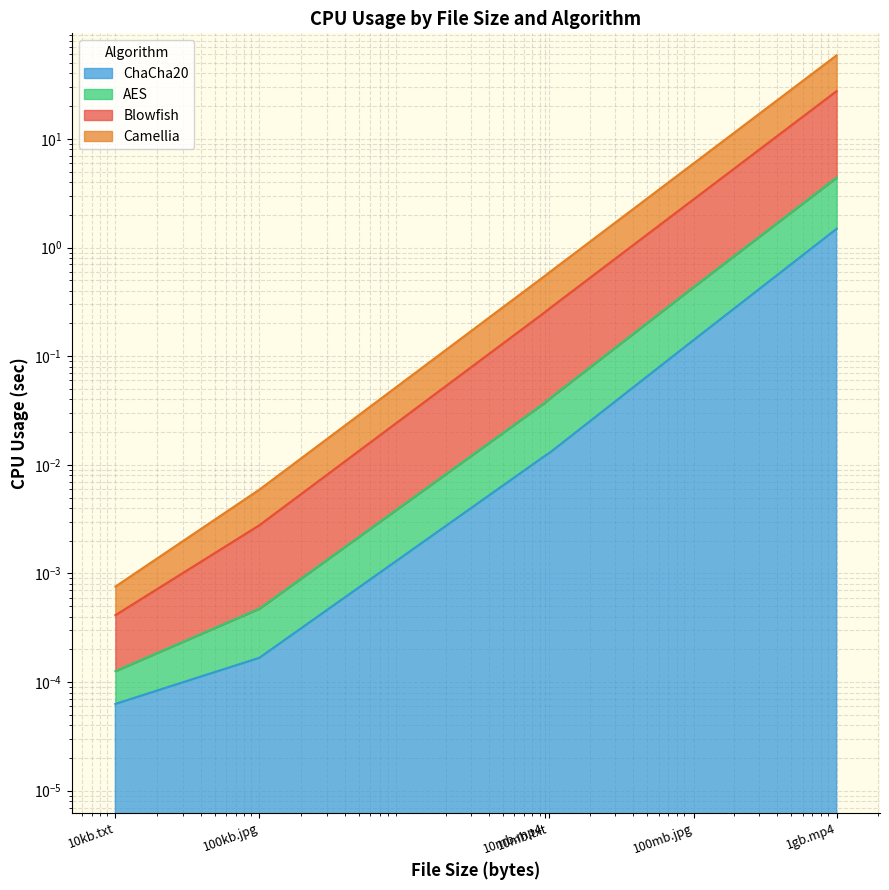

What is the difference between the second highest and minimum values in the AES series?

2.8